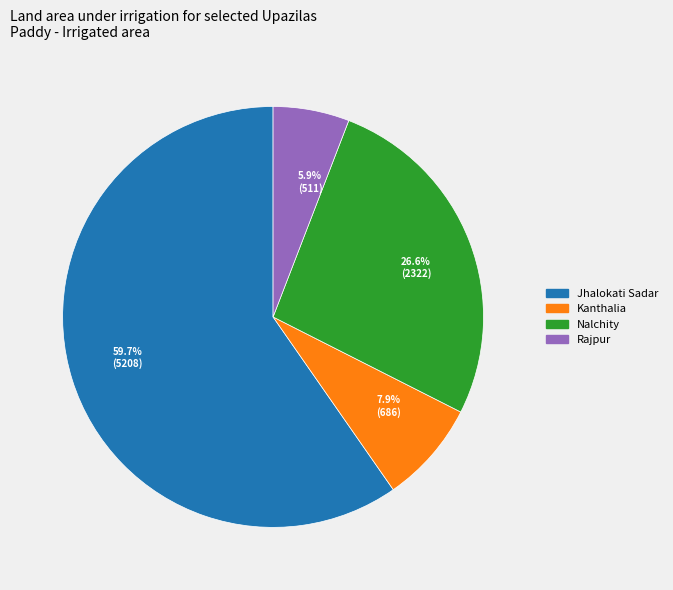

Which slice represents more than half of the pie?

59.7% (5208)